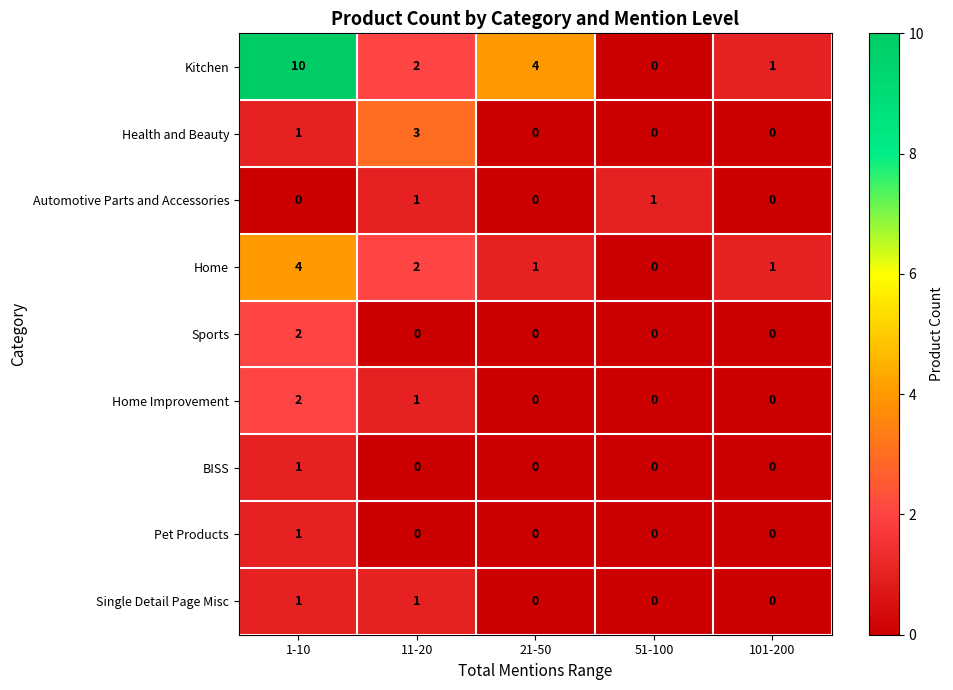

What is the maximum value shown in the chart?

10